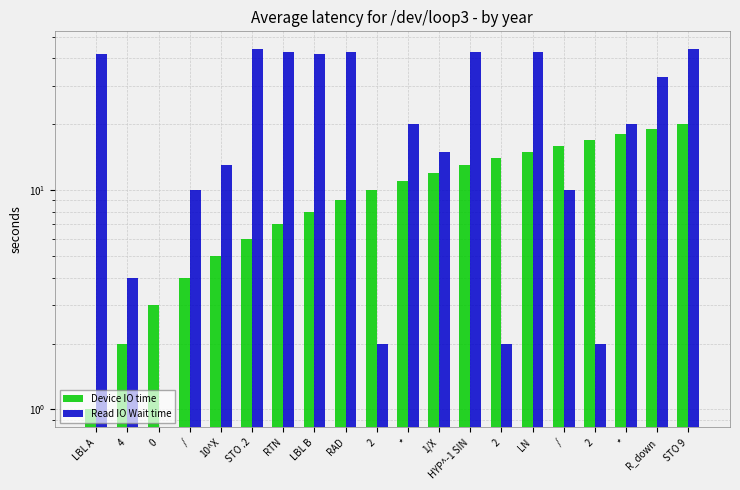

What are all the series names shown in the legend?

Device IO time, Read IO Wait time